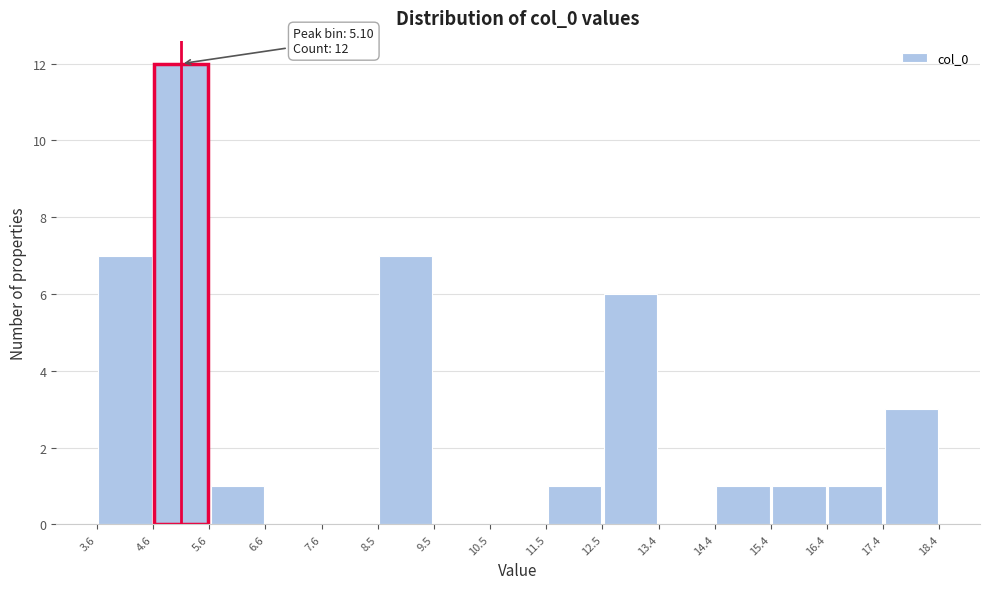

Which range on the x-axis has the tallest bar?

4.6 to 5.6